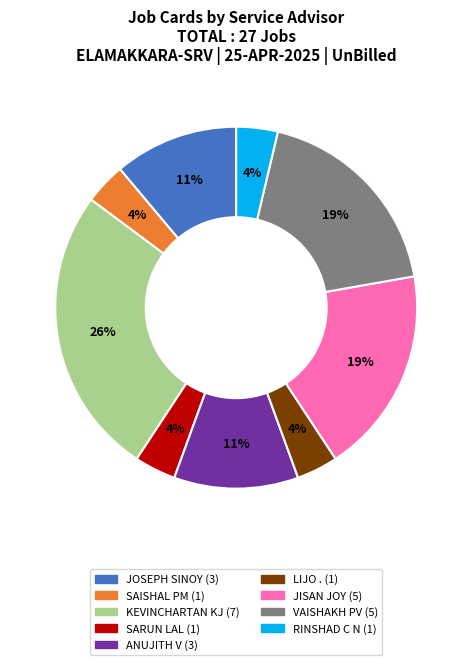

Which category has the biggest portion of the pie?

KEVINCHARTAN KJ